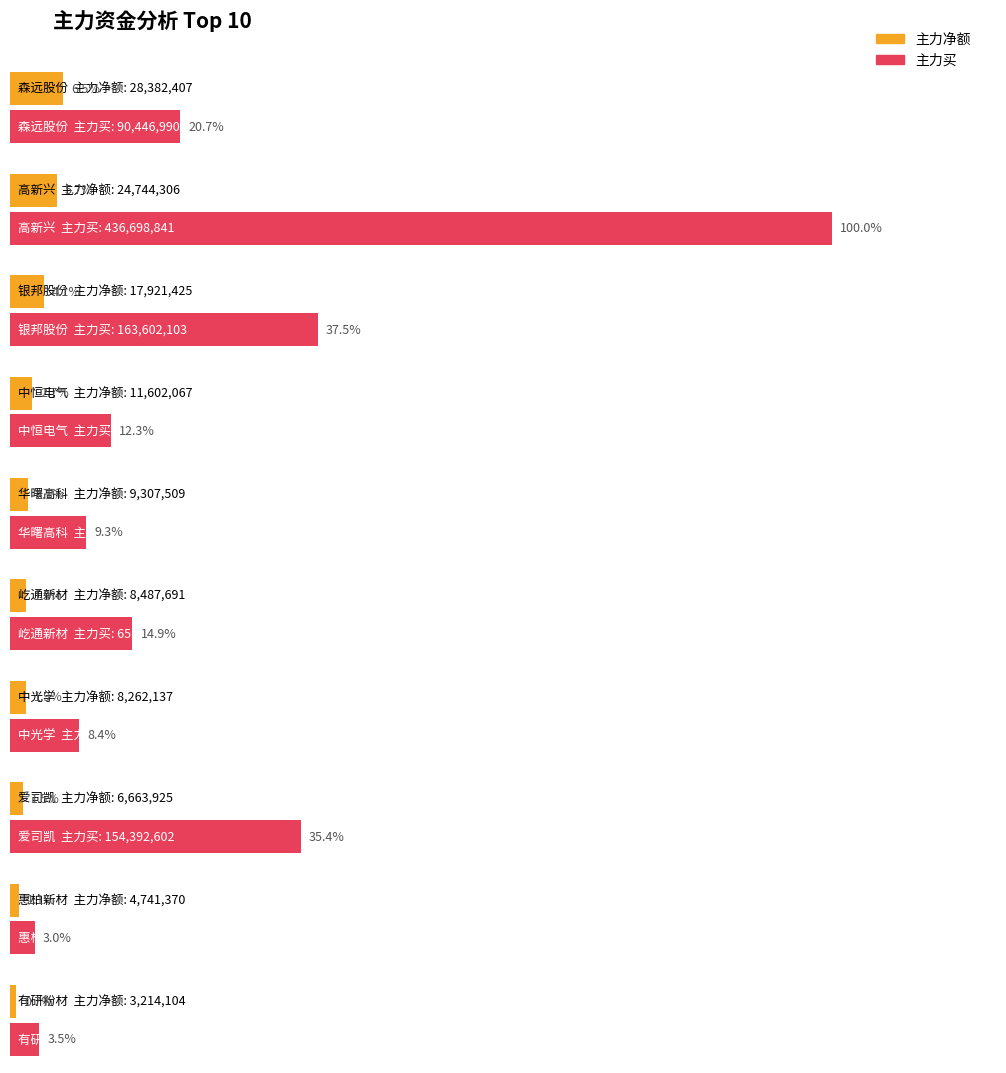

At which label does 主力买 reach its peak?

高新兴